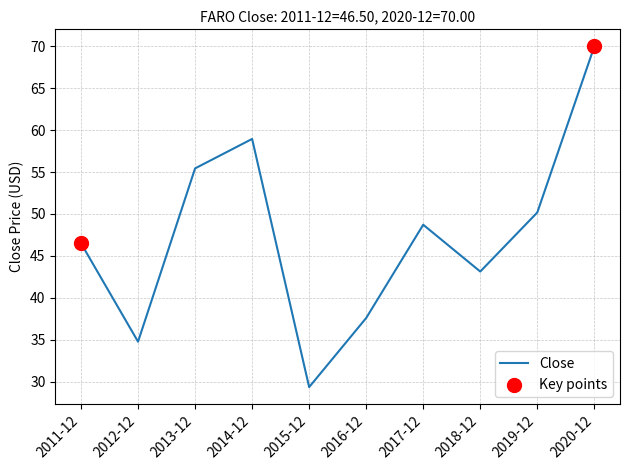

Approximately how many times larger is the value at 2016-12 compared to 2011-12?

0.8